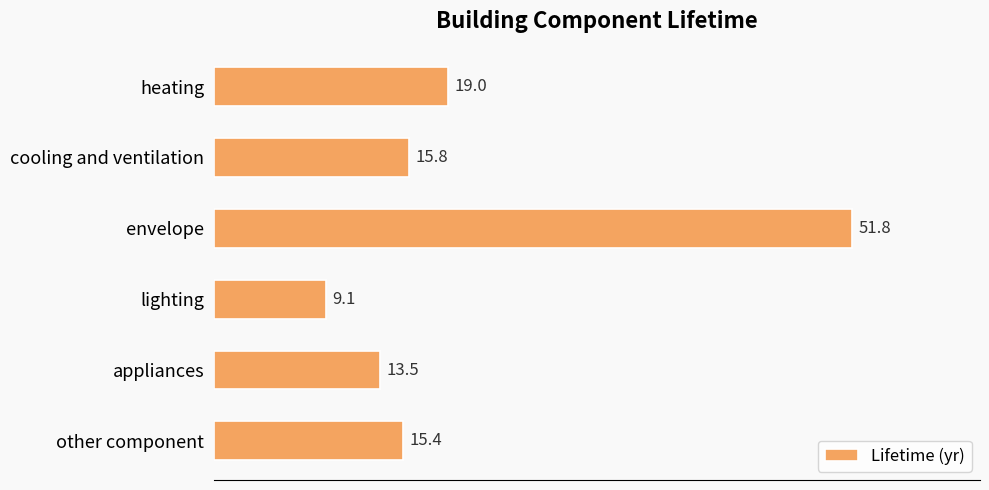

List the labels in order of value, largest first.

envelope, heating, cooling and ventilation, other component, appliances, lighting